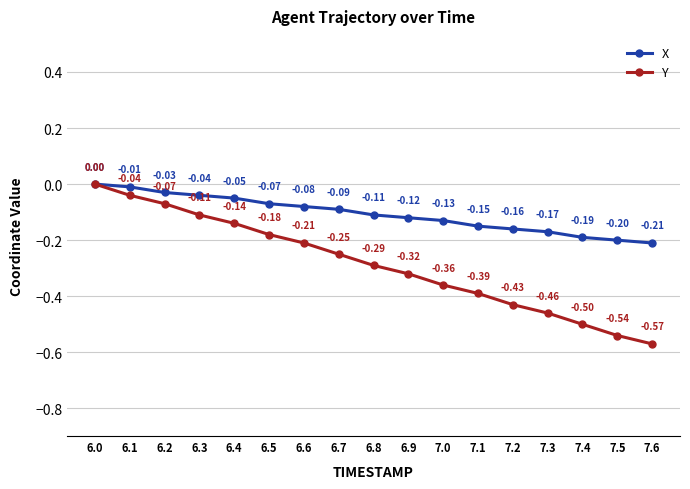

Which series changed the most between 7.1 and 7.6?

Y